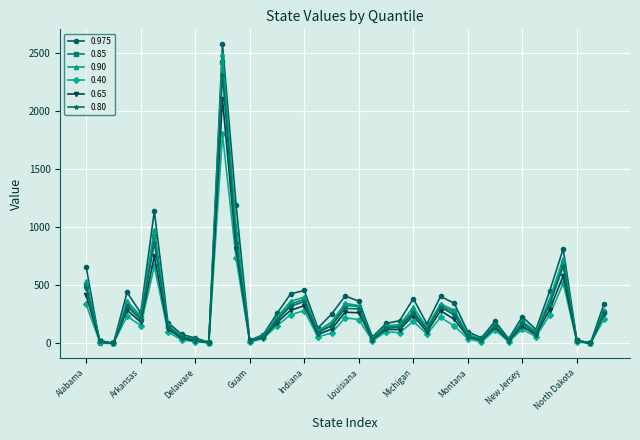

What are all the series names shown in the legend?

0.975, 0.85, 0.90, 0.40, 0.65, 0.80